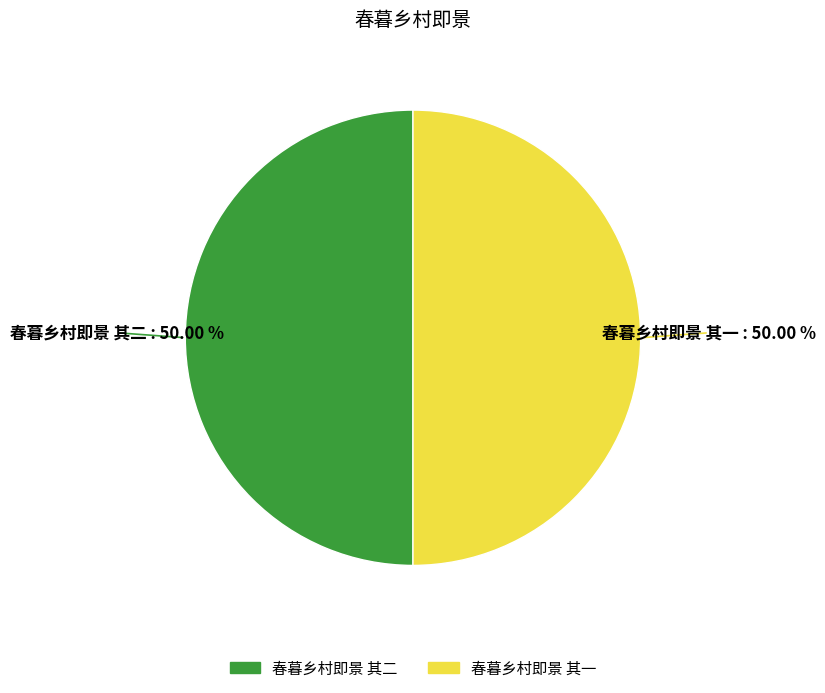

What is the ratio of the value at 春暮乡村即景 其二 to the value at 春暮乡村即景 其一?

1.0